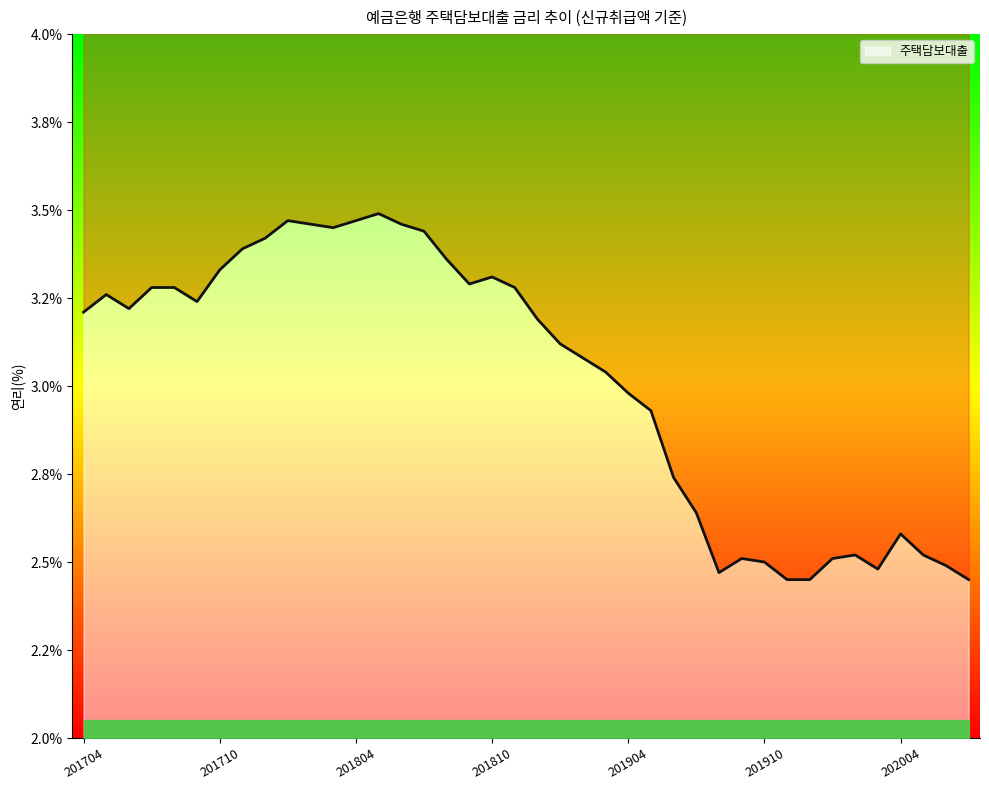

Read the value at 201901.

3.1